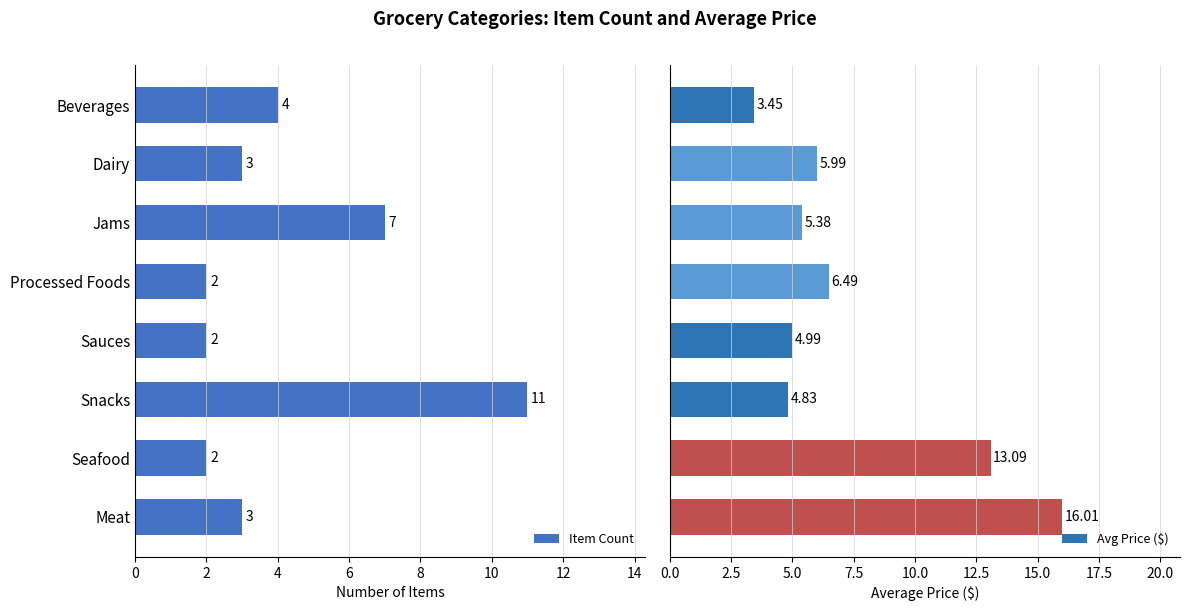

What is the value of the Item Count bar at the 4th from the left?

2.0